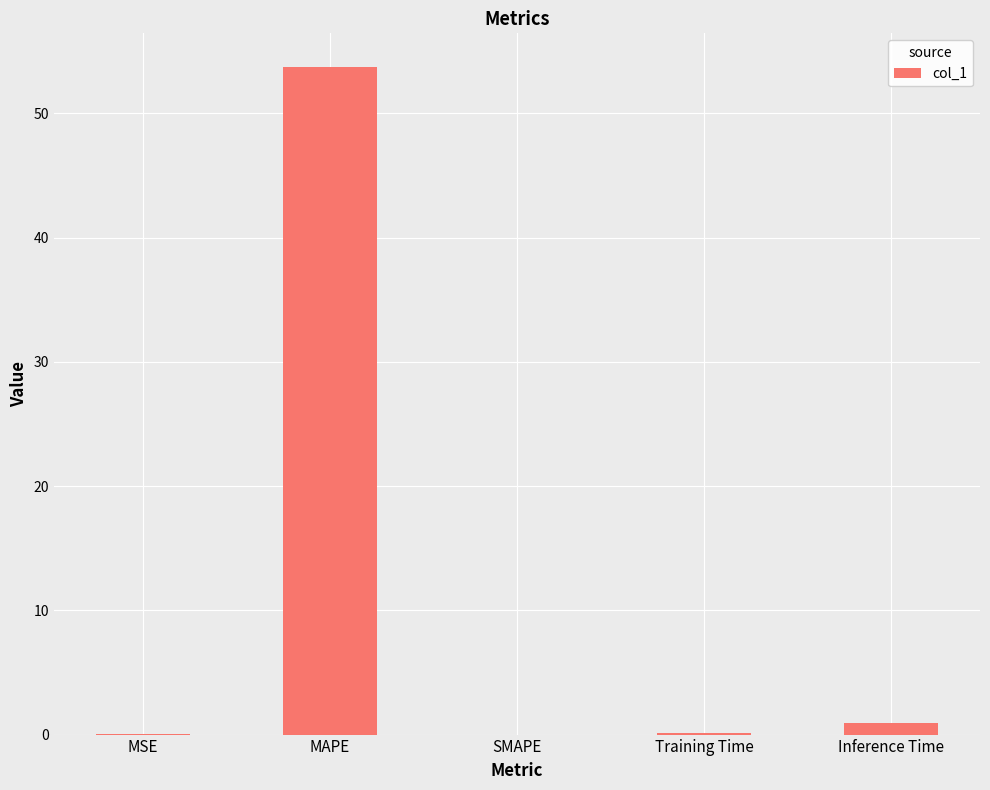

True or false: the data shows -24.3 at SMAPE.

False